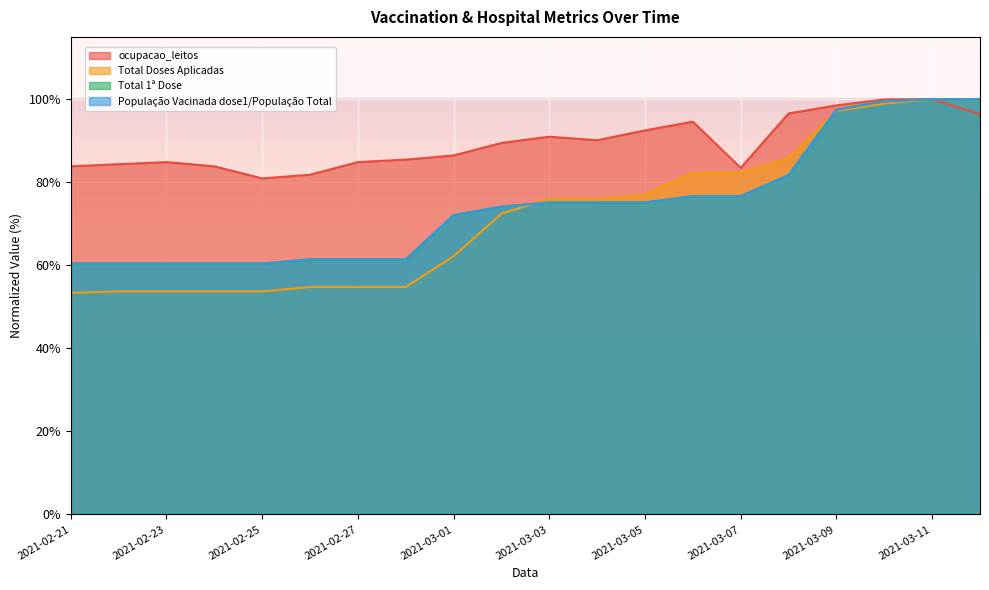

At how many categories does at least one series exceed 97?

4